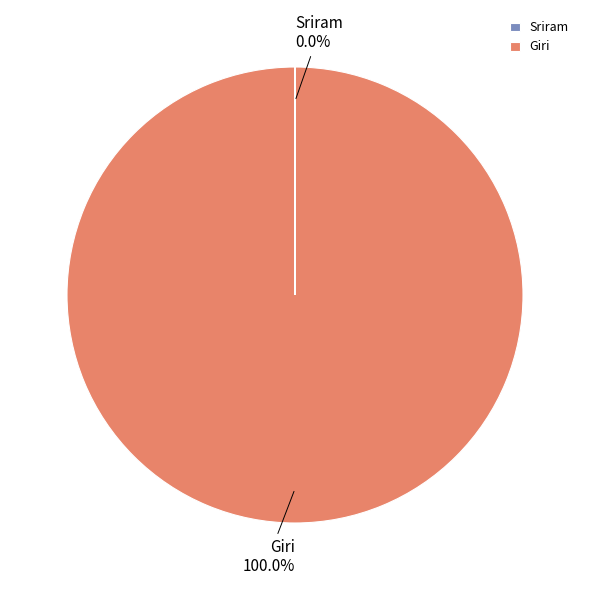

Which slice is the largest?

Giri